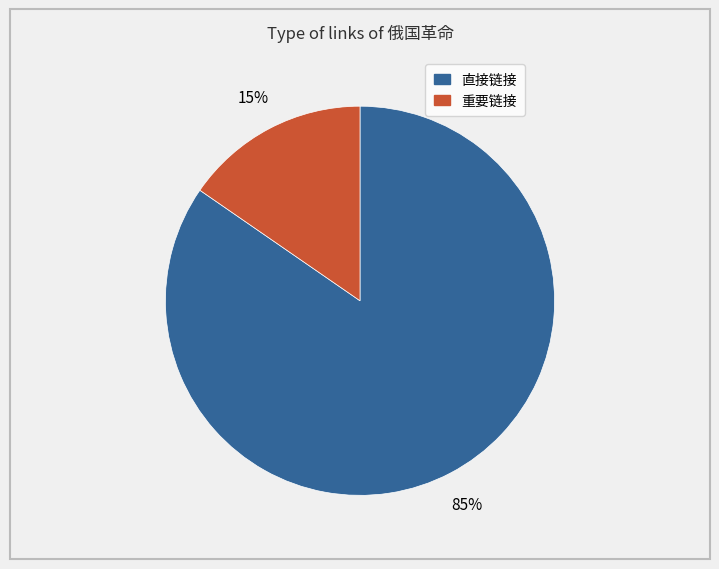

Is there a majority slice in this chart?

Yes